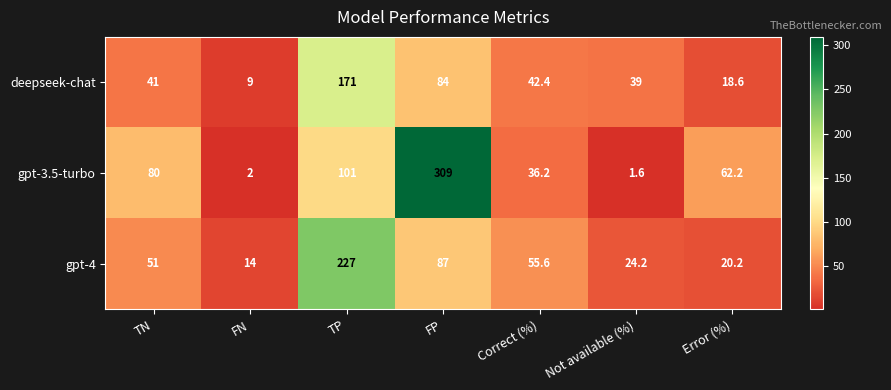

What is the sum of all gpt-4 values?

479.0